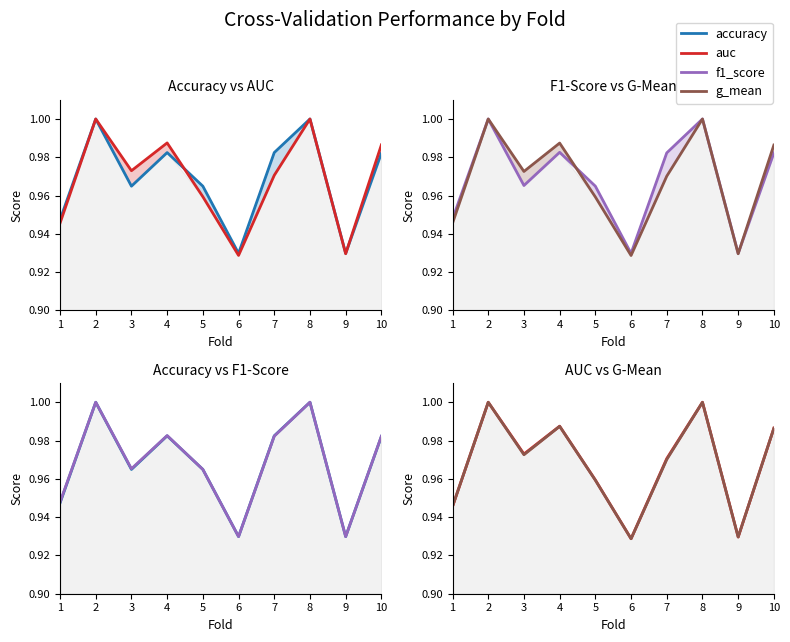

Reading left to right, extract all data points from this chart.

accuracy: 0.9	1.0	1.0	1.0	1.0	0.9	1.0	1.0	0.9	1.0
auc: 0.9	1.0	1.0	1.0	1.0	0.9	1.0	1.0	0.9	1.0
f1_score: 0.9	1.0	1.0	1.0	1.0	0.9	1.0	1.0	0.9	1.0
g_mean: 0.9	1.0	1.0	1.0	1.0	0.9	1.0	1.0	0.9	1.0